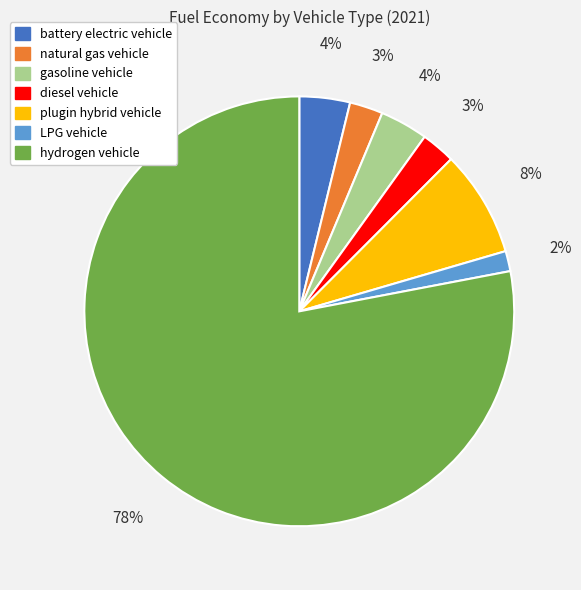

Does hydrogen vehicle represent more than half of the total?

Yes